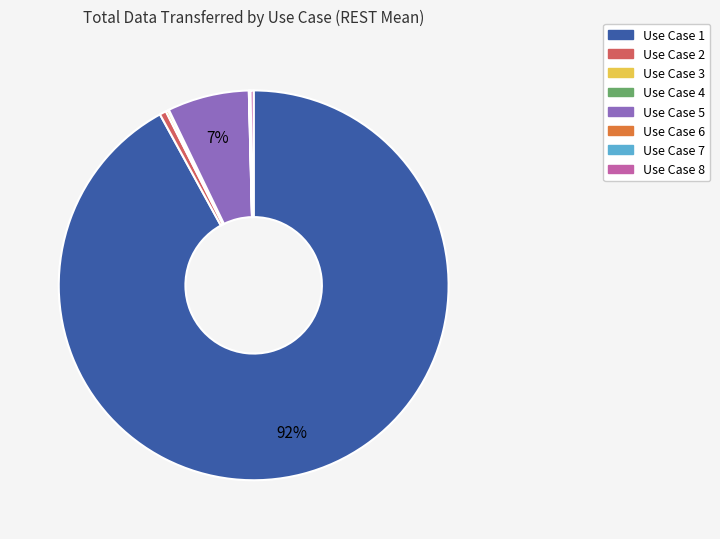

To the nearest percent, what is the difference between the largest and smallest slice percentages?

92%